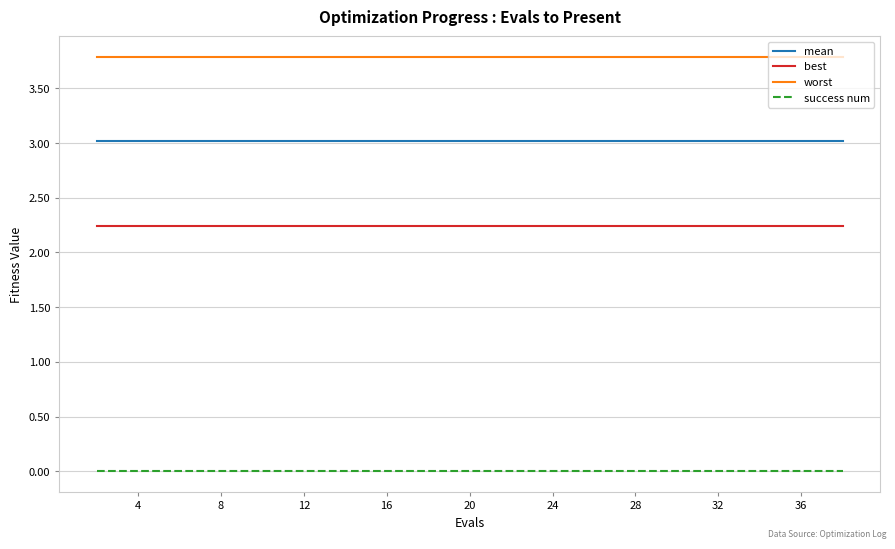

Rank the series by their average value, from highest to lowest.

worst, mean, best, success num